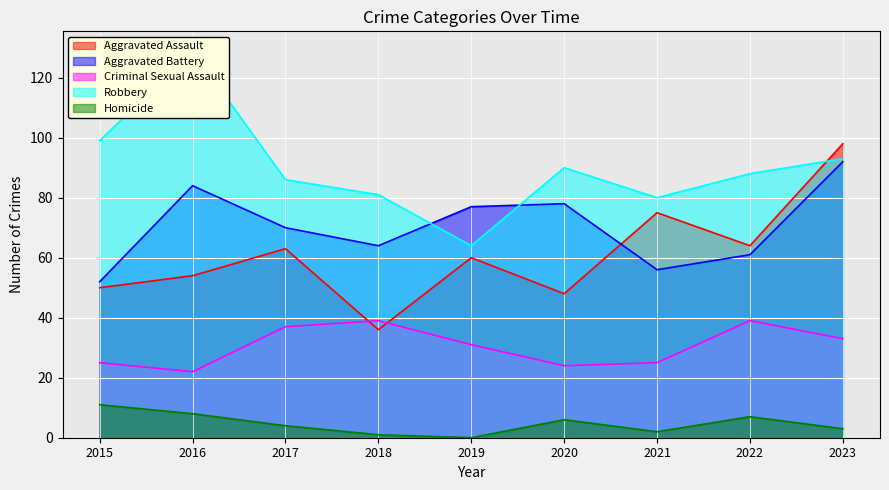

What is the difference between the maximum and second lowest values in the Robbery series?

49